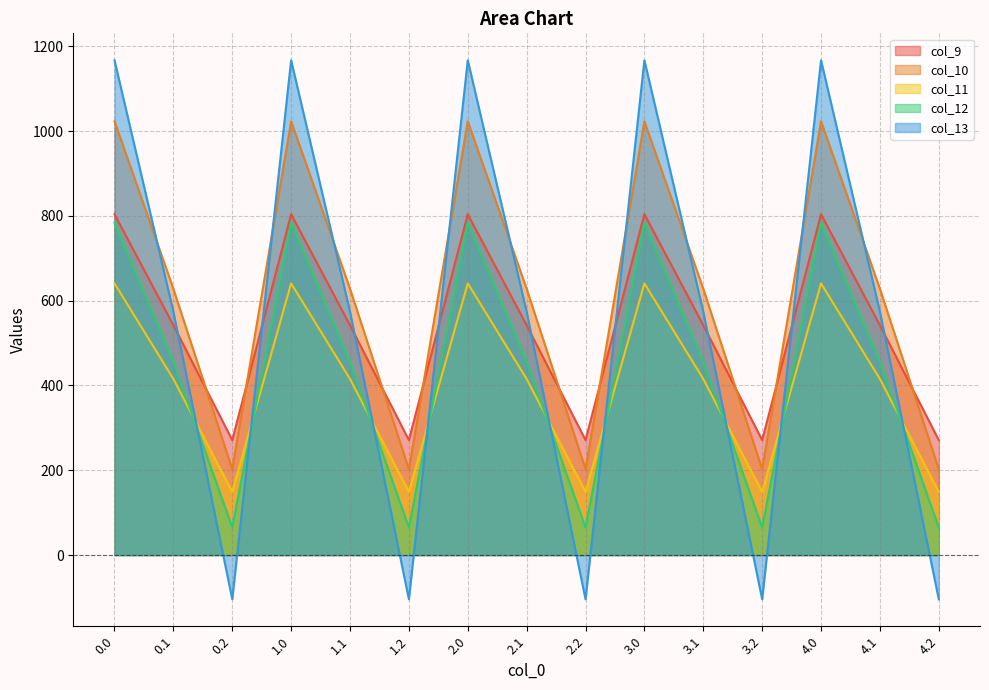

What is the smallest value displayed?

-104.4